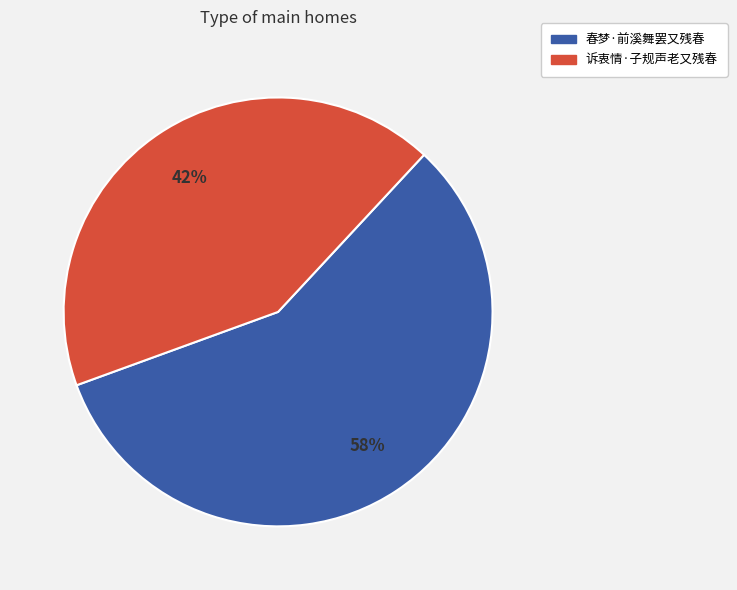

Which category accounts for the majority?

春梦·前溪舞罢又残春